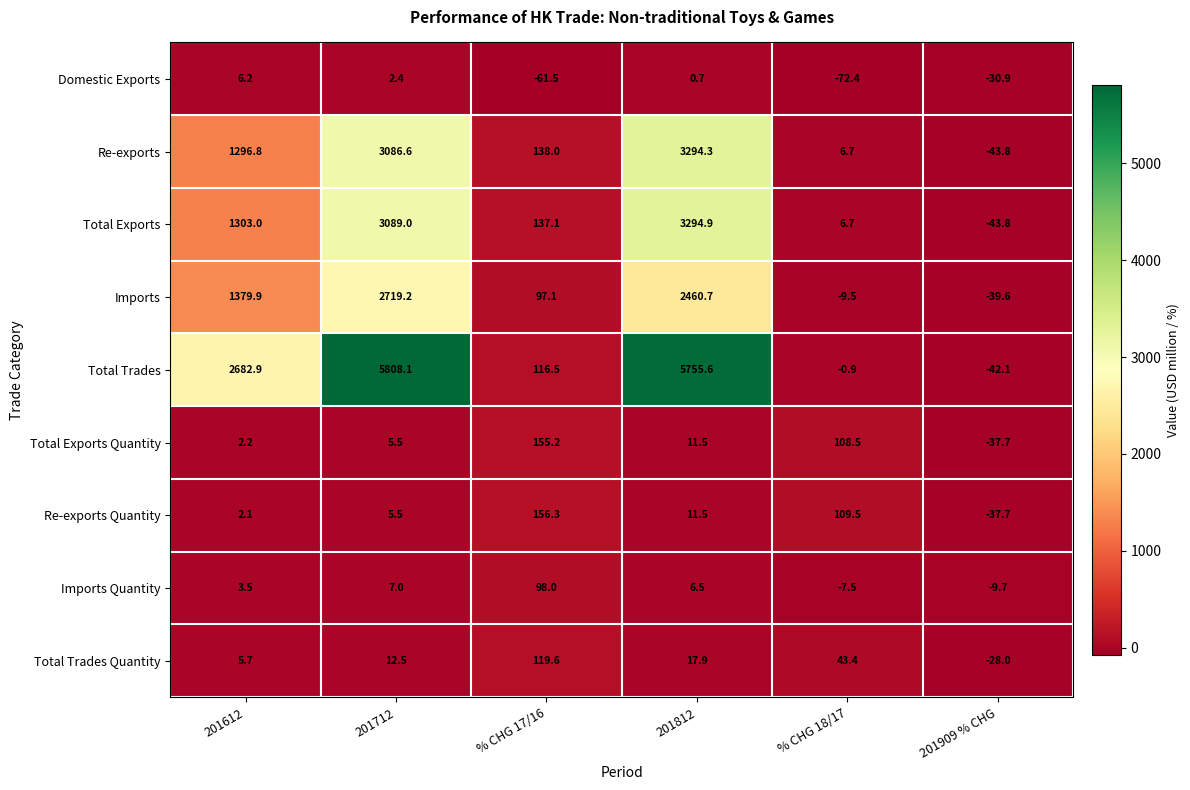

What is the sum of all Total Trades values?

14320.1